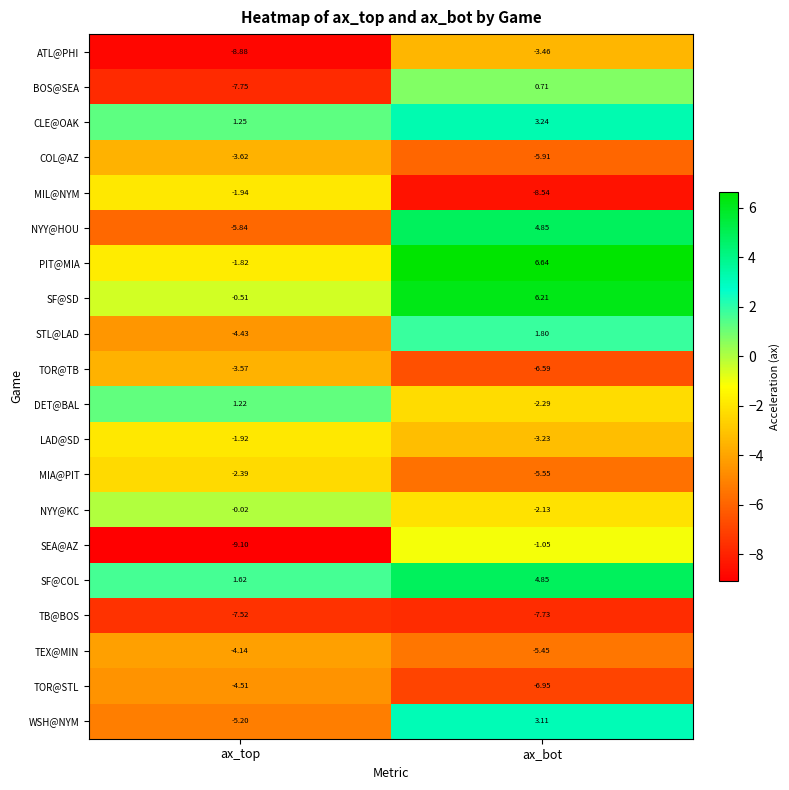

List the labels in order of SF@COL value, smallest first.

ax_top, ax_bot